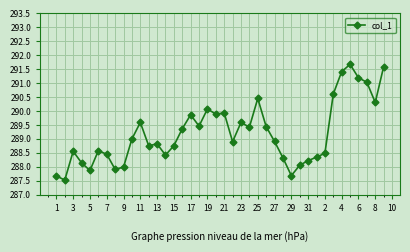

What is the greatest value displayed?

291.7